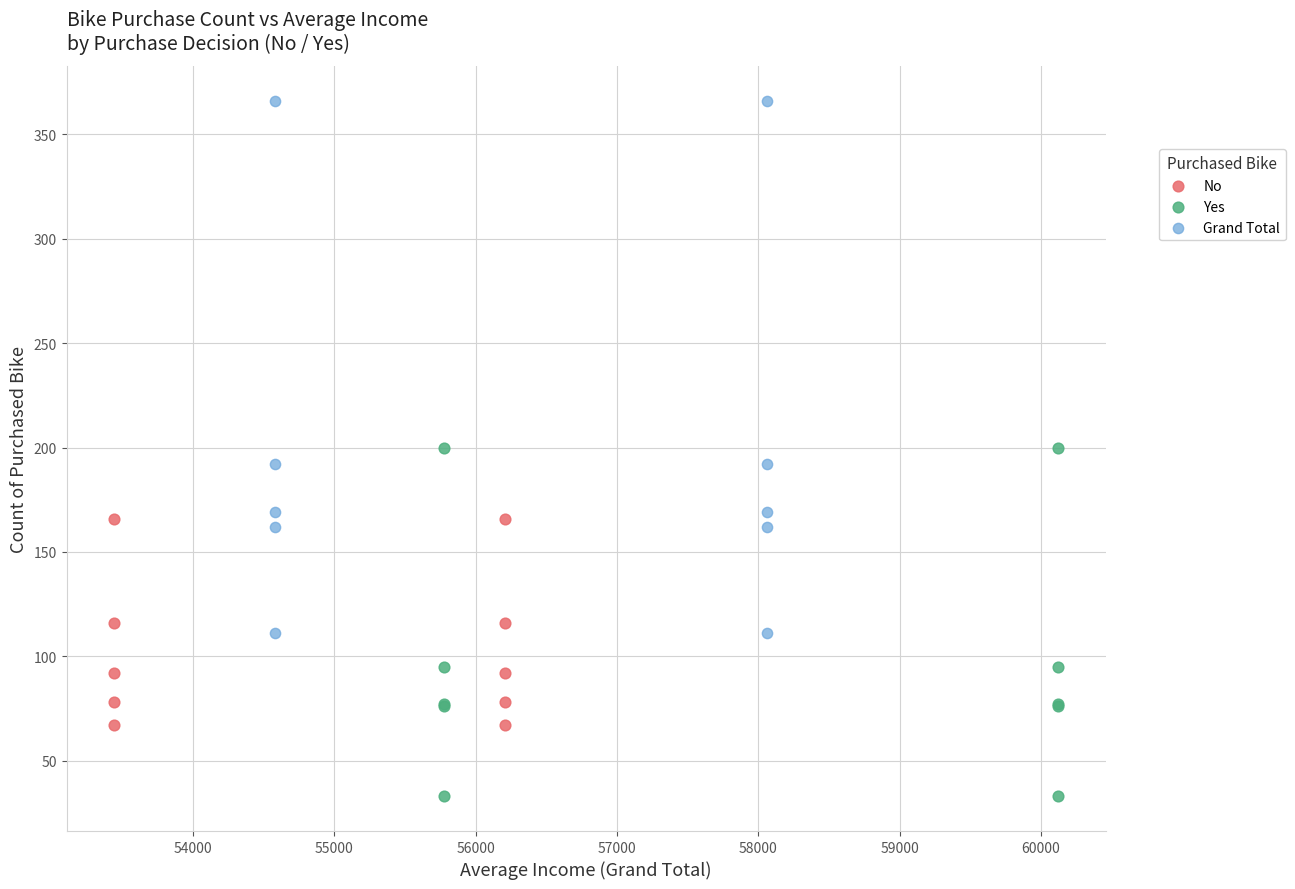

Which series reaches the minimum Y coordinate?

Yes